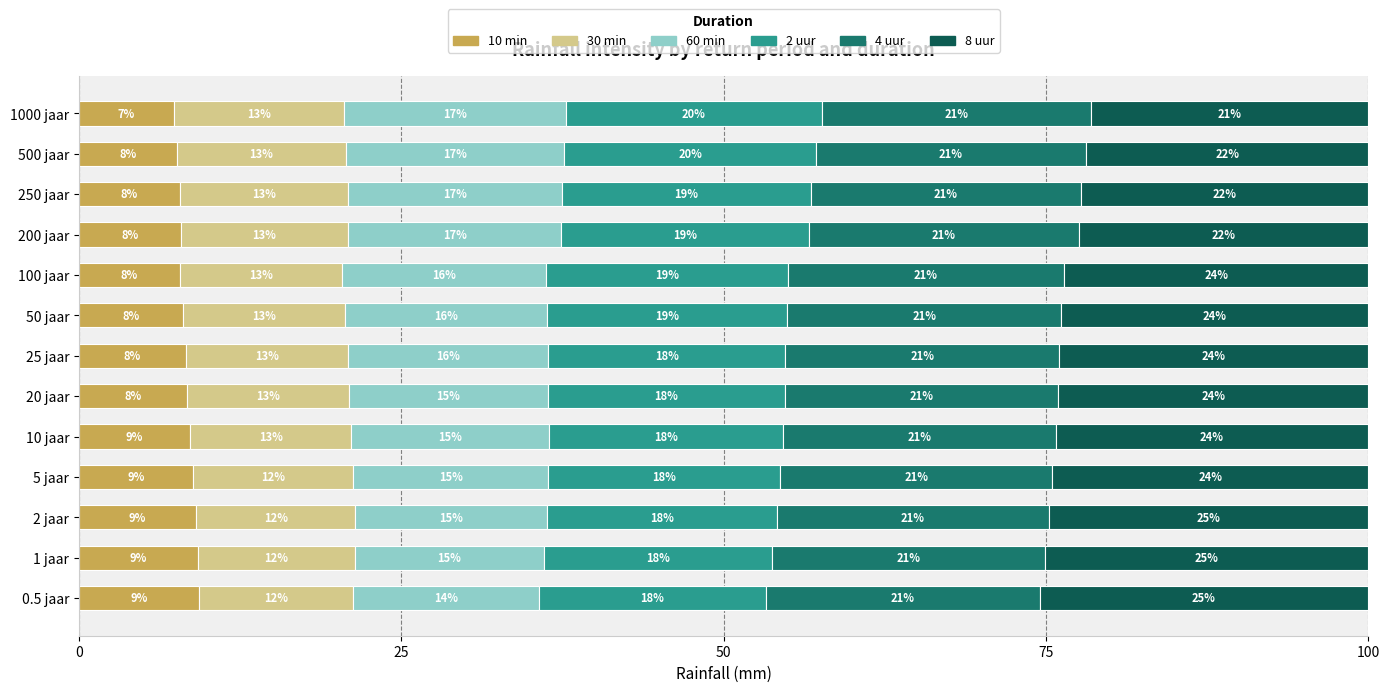

The value of 10 min at 100 jaar is 2.7. True or false?

False